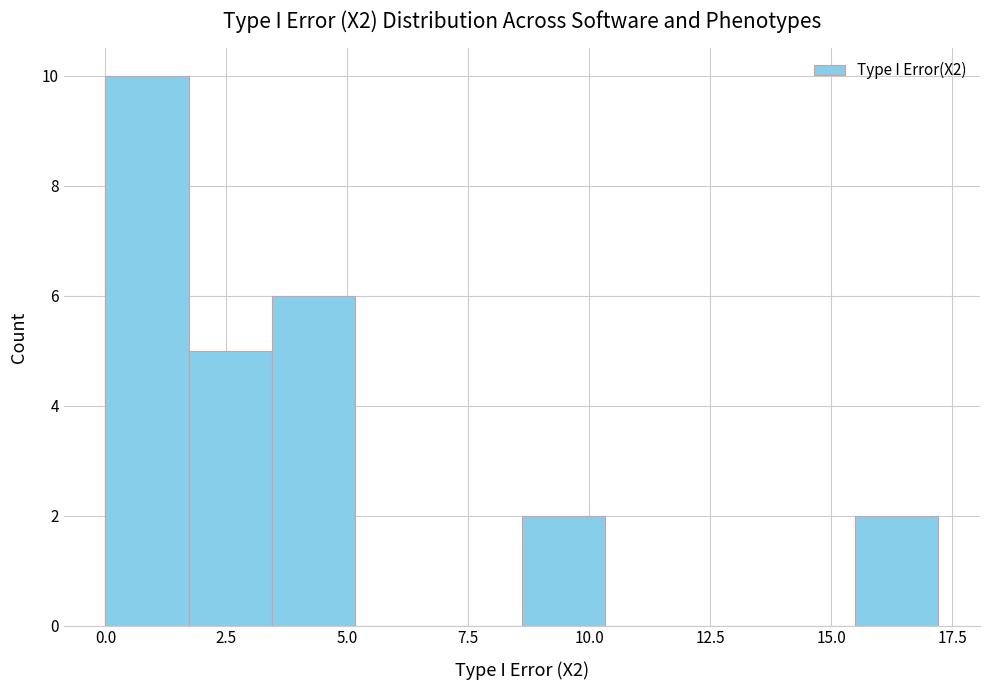

Read against the x-axis, roughly where is the centre of the tallest bar?

1.0